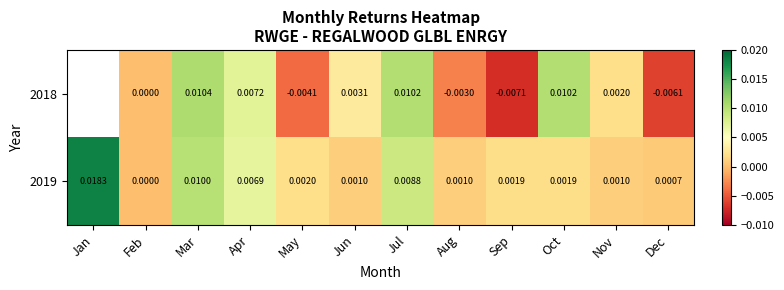

Between Oct and Dec, which series saw the biggest shift?

2018